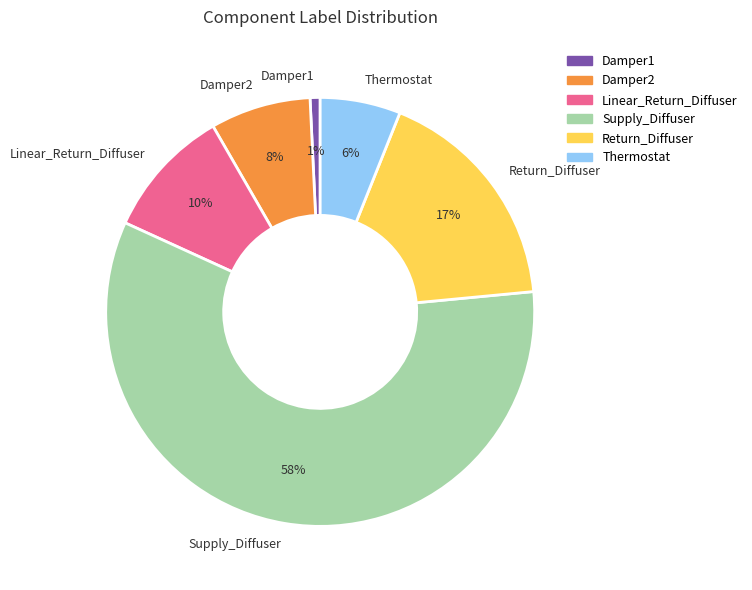

What percentage is the Return_Diffuser slice, to the nearest percent?

17%